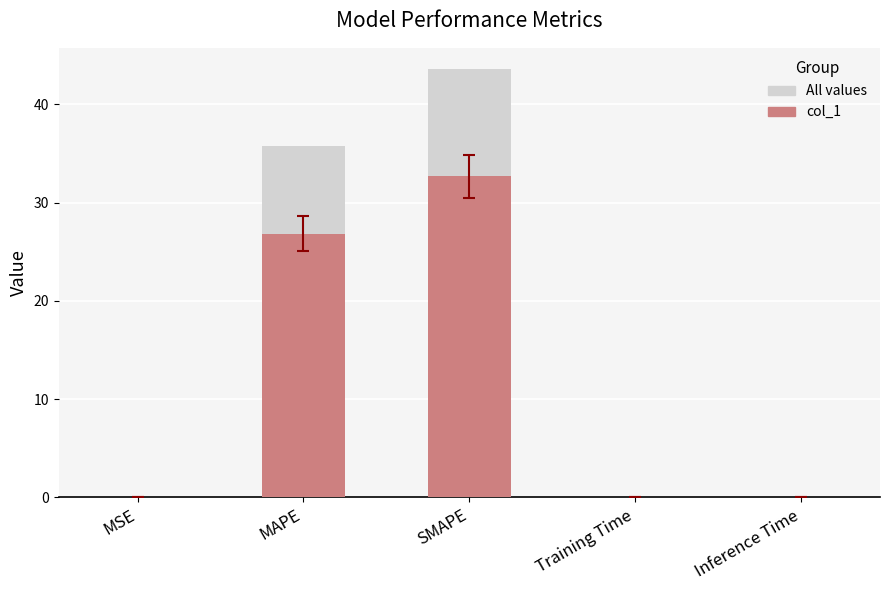

Reading left to right, what are all the values shown in this chart?

All values: MSE=0.0	MAPE=35.8	SMAPE=43.6	Training Time=0.0	Inference Time=0.0
col_1: MSE=0.0	MAPE=26.8	SMAPE=32.7	Training Time=0.0	Inference Time=0.0